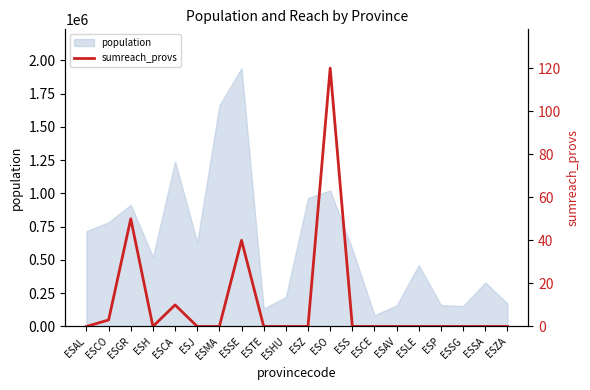

True or false: the data has more than 2 interior local peaks.

True